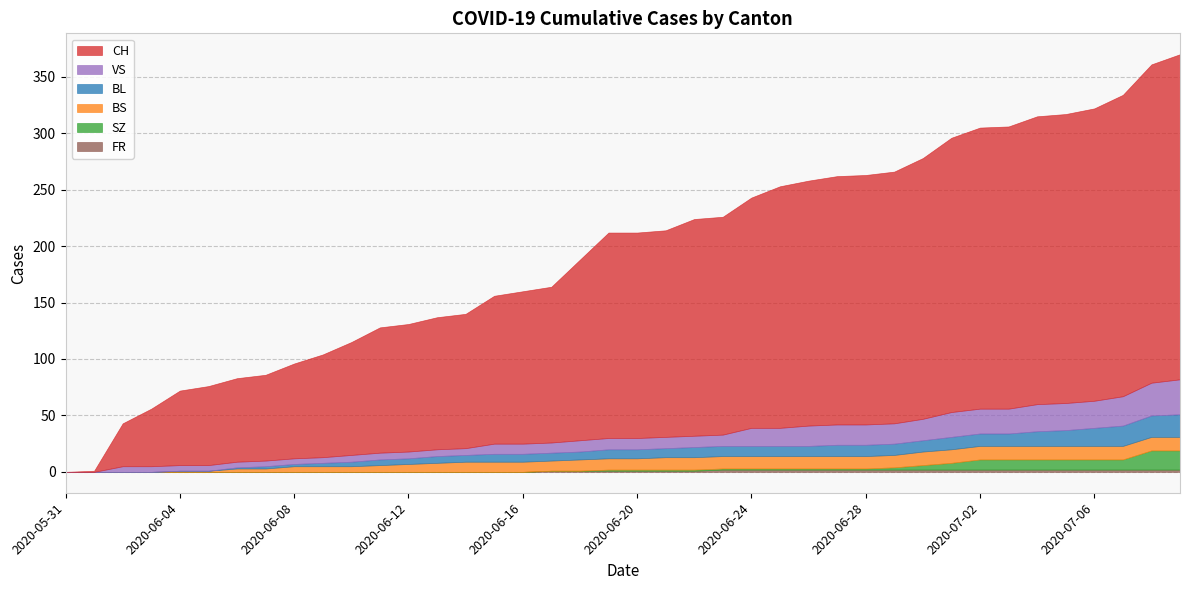

How many lines are shown in the chart?

6